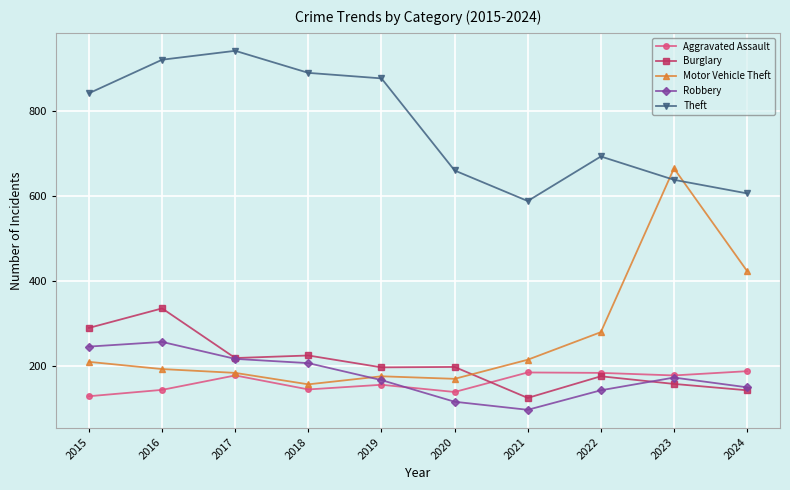

Which series has the widest spread of values?

Motor Vehicle Theft